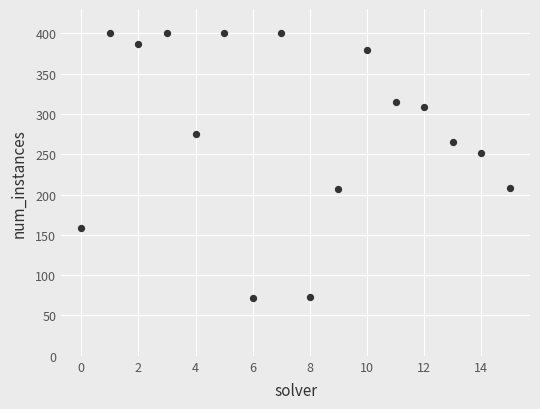

What is the range of Y values (max minus min)?

328